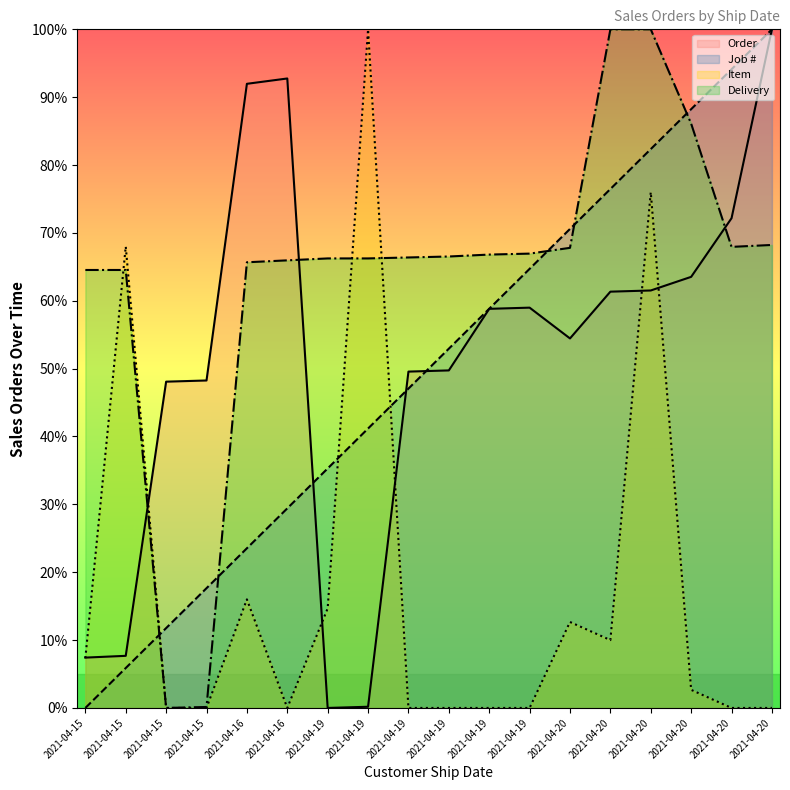

Which category has the highest value in the Job # series?

2021-04-20